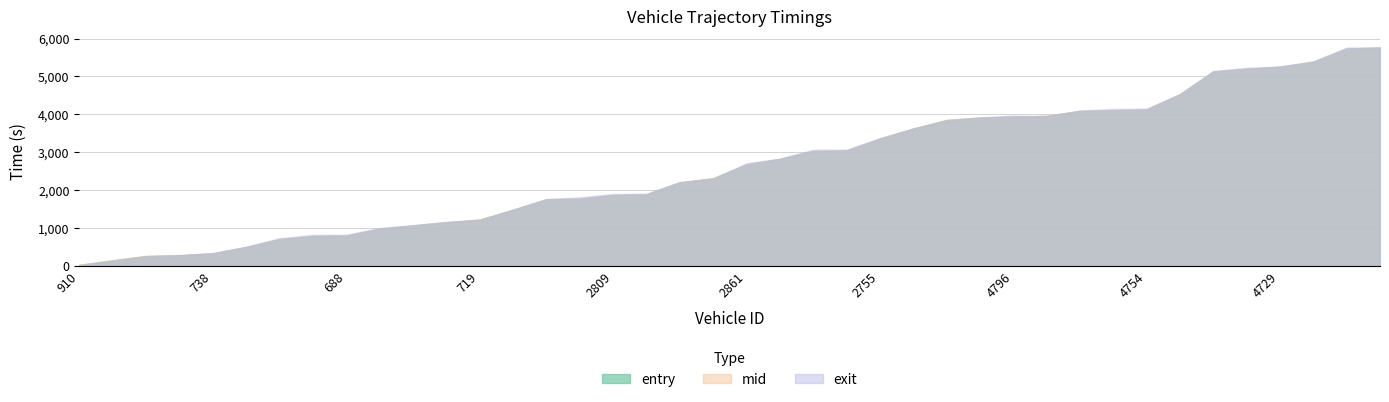

Which has a higher value, 2856 or 4790?

4790